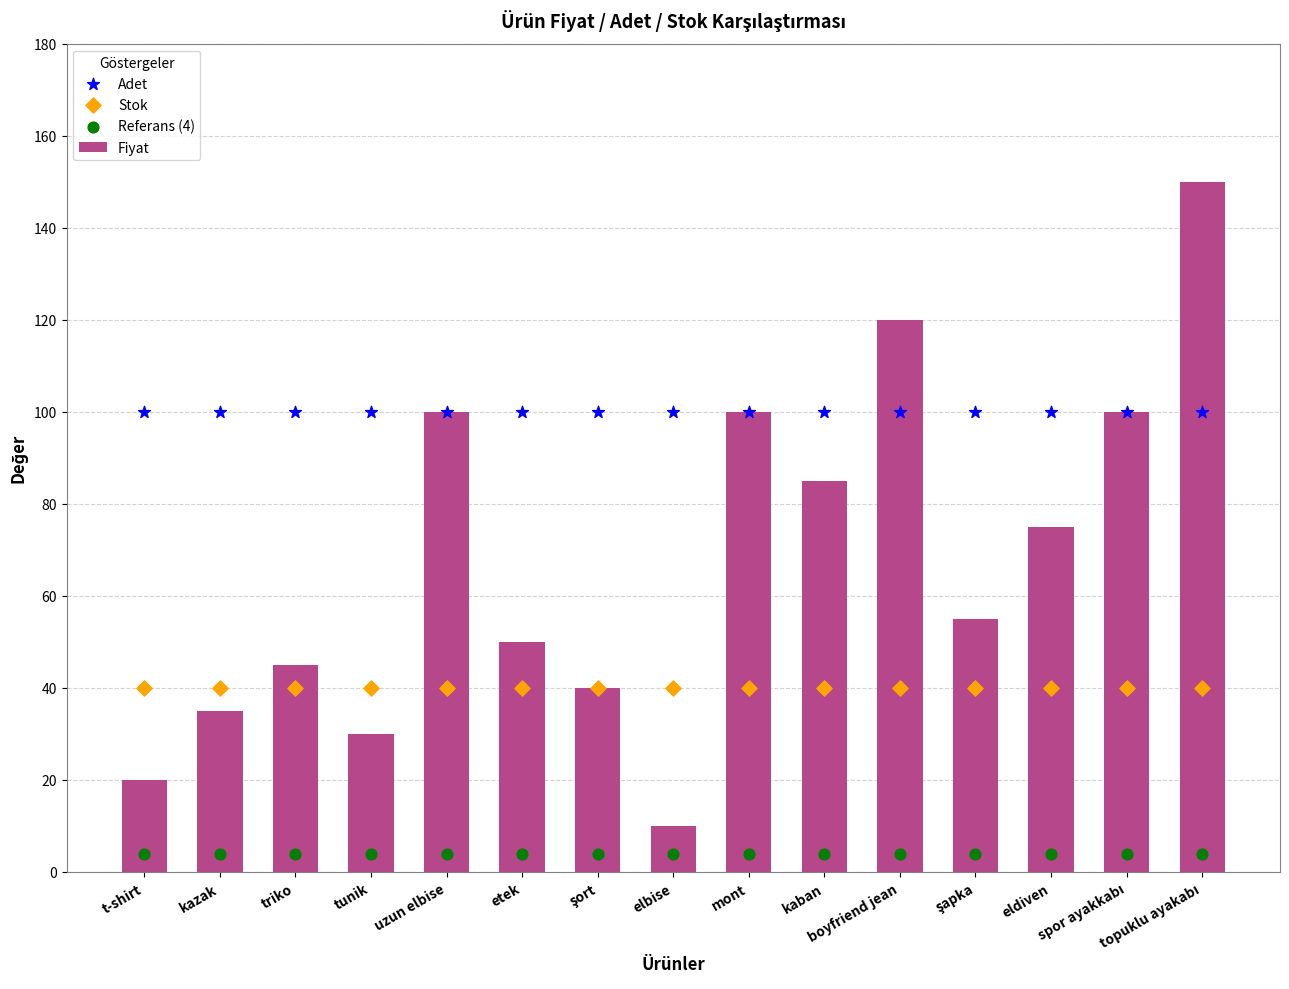

At how many categories does at least one series exceed 116?

2